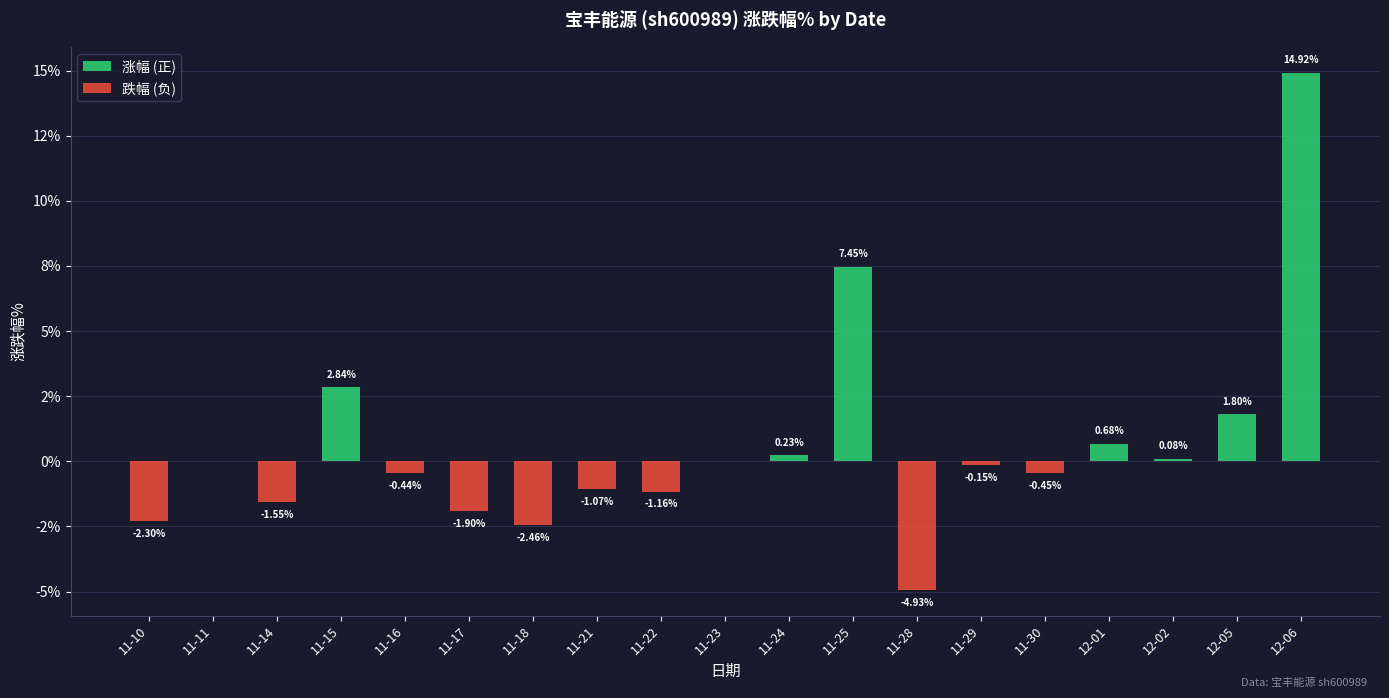

The 跌幅 (负) series shows 0.0 at 11-25. True or false?

True